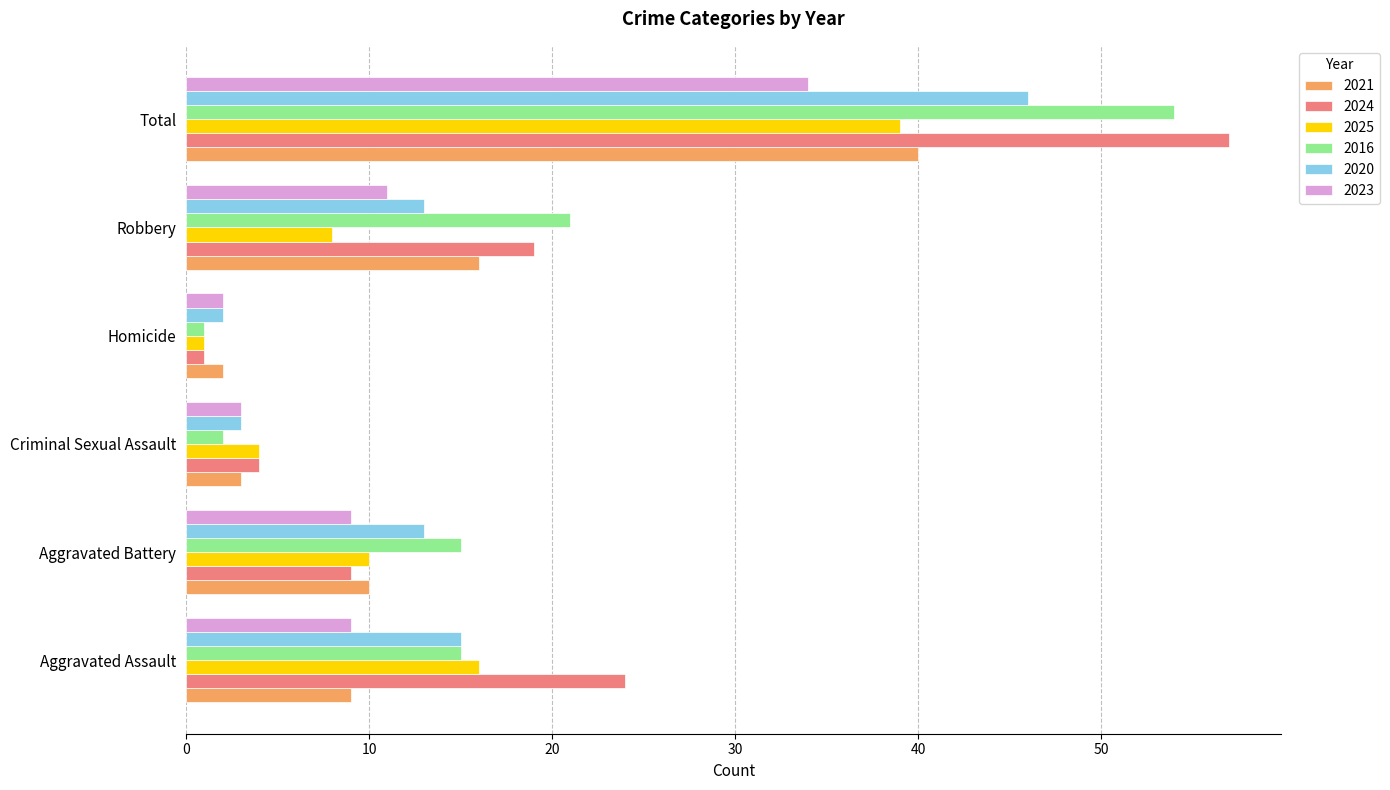

Which label corresponds to the largest value in the chart?

Total